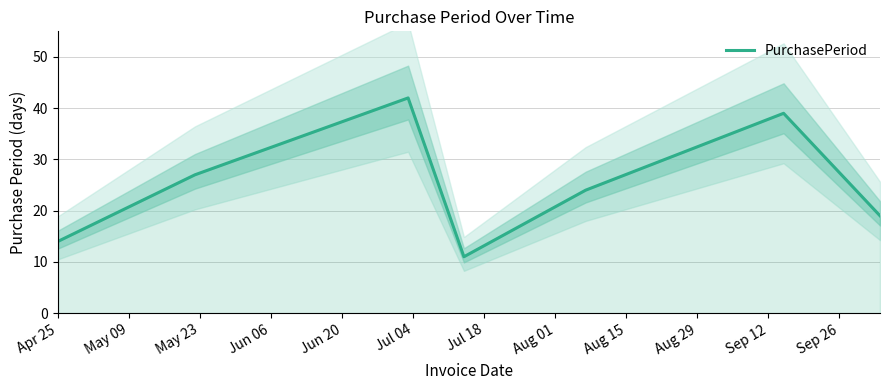

What is the value of the 7th point from the left?

19